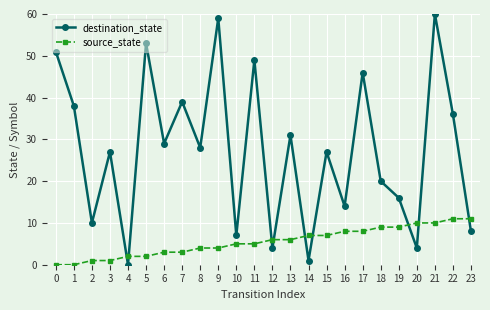

At how many categories does at least one series exceed 0?

24